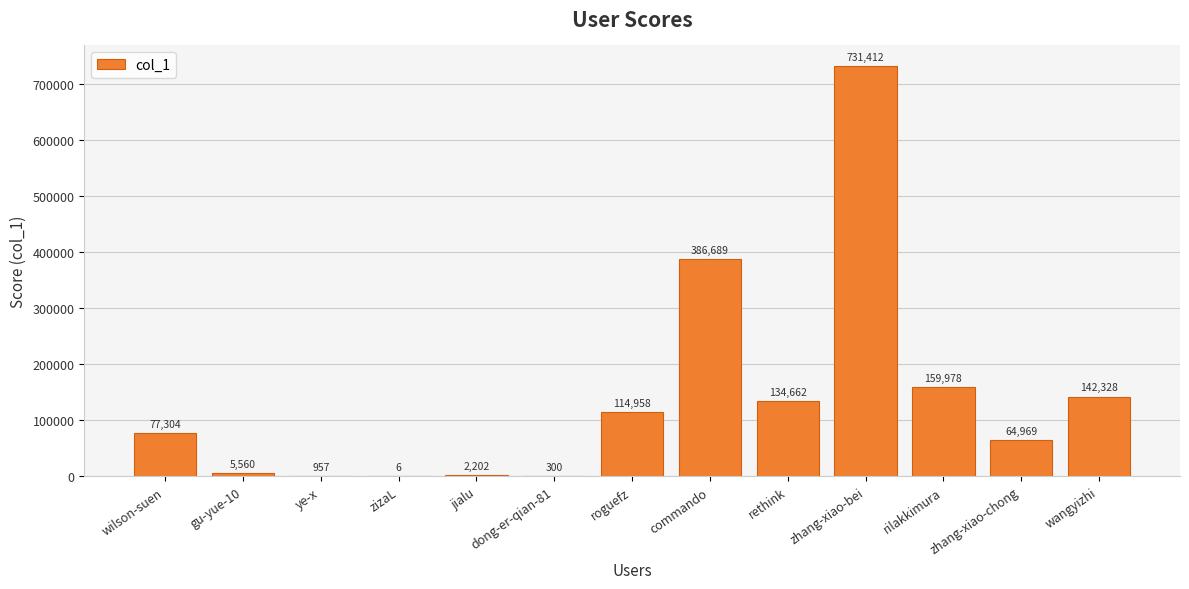

Reading right to left, transcribe all the data shown in this chart.

142328	64969	159978	731412	134662	386689	114958	300	2202	6	957	5560	77304